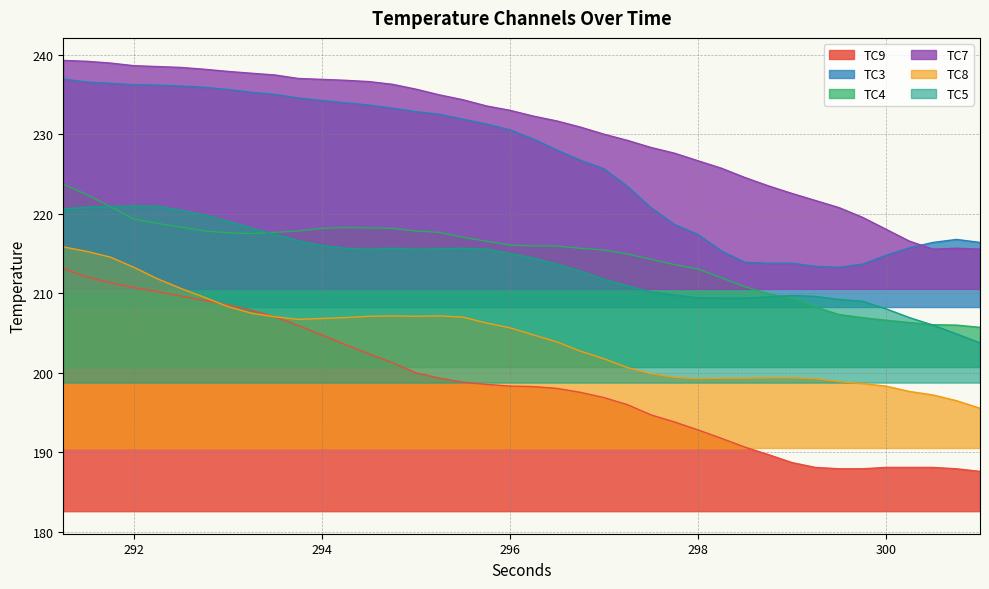

Reading right to left, what are all the values shown in this chart?

TC9: 187.6	187.9	188.1	188.1	188.1	187.9	187.9	188.1	188.7	189.7	190.7	191.8	192.8	193.8	194.7	196.0	196.9	197.6	198.1	198.3	198.3	198.6	198.8	199.3	200.0	201.3	202.4	203.6	204.8	205.9	207.1	207.9	208.6	209.1	209.7	210.2	210.7	211.3	212.1	213.1
TC3: 216.4	216.8	216.4	215.7	214.8	213.7	213.3	213.4	213.8	213.8	213.9	215.3	217.4	218.7	220.8	223.4	225.7	226.7	228.0	229.4	230.6	231.3	231.9	232.5	232.8	233.3	233.7	233.9	234.2	234.6	235.0	235.3	235.6	235.9	236.1	236.2	236.2	236.4	236.6	236.9
TC4: 205.7	206.0	206.1	206.3	206.6	206.9	207.3	208.3	209.3	209.9	210.8	211.9	213.1	213.6	214.3	214.9	215.4	215.7	215.9	215.9	216.1	216.6	217.1	217.7	217.8	218.2	218.2	218.3	218.2	217.8	217.7	217.5	217.6	217.8	218.3	218.8	219.3	220.9	222.4	223.7
TC7: 215.6	215.7	215.6	216.6	218.1	219.6	220.8	221.7	222.6	223.5	224.6	225.7	226.7	227.6	228.3	229.2	230.0	230.9	231.7	232.3	233.0	233.6	234.3	234.9	235.7	236.3	236.6	236.8	236.9	237.0	237.4	237.7	237.9	238.2	238.4	238.5	238.6	238.9	239.2	239.3
TC8: 195.6	196.5	197.2	197.7	198.3	198.7	198.9	199.3	199.4	199.4	199.3	199.3	199.3	199.4	199.9	200.7	201.8	202.7	203.9	204.8	205.7	206.3	207.0	207.2	207.1	207.2	207.1	206.9	206.8	206.7	207.1	207.5	208.3	209.5	210.6	211.8	213.3	214.6	215.3	215.8
TC5: 203.8	204.9	206.0	206.9	208.1	209.0	209.2	209.6	209.7	209.6	209.4	209.4	209.4	209.8	210.2	210.9	211.8	212.8	213.7	214.4	215.0	215.6	215.7	215.6	215.6	215.7	215.6	215.7	216.0	216.6	217.4	218.2	219.1	219.8	220.4	220.9	221.0	220.9	220.8	220.6